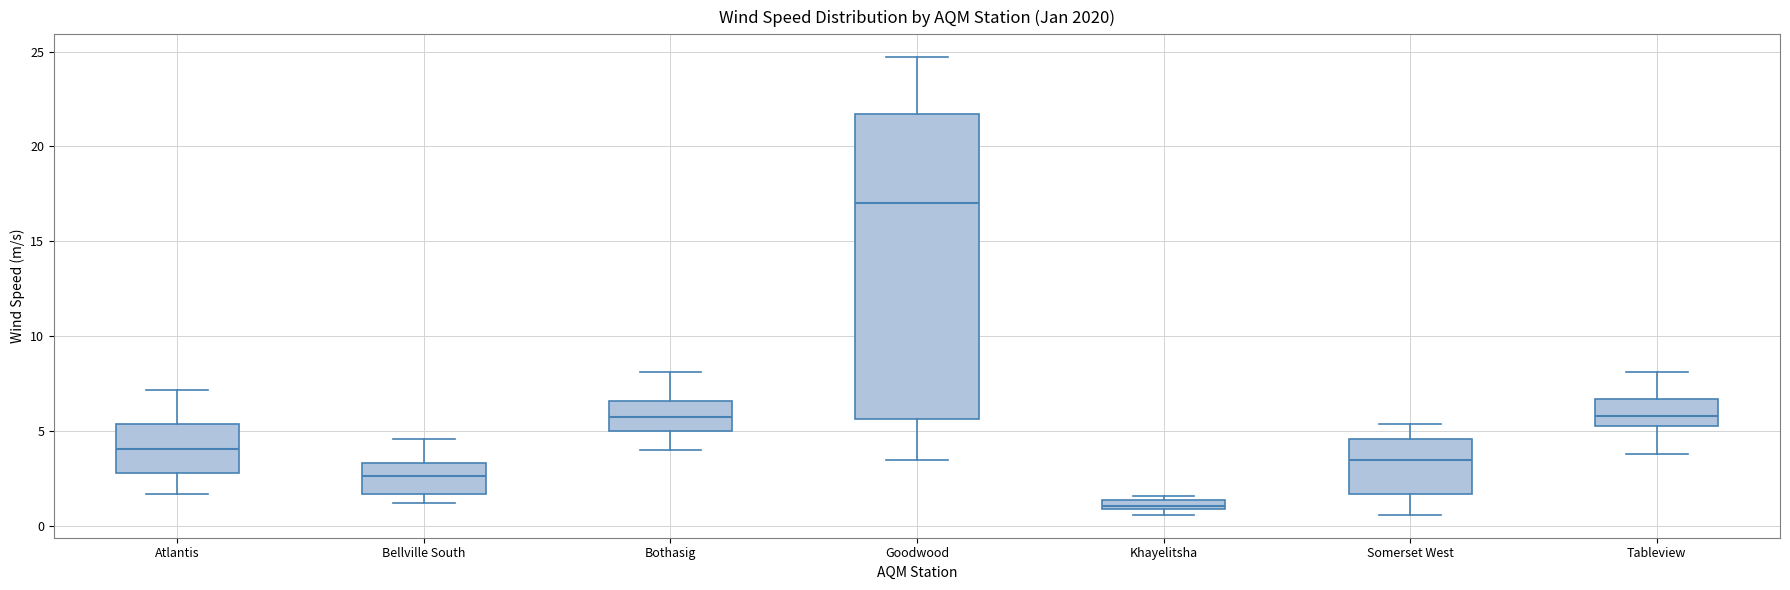

Comparing the boxes themselves (not the whiskers), which one is the tallest?

Goodwood